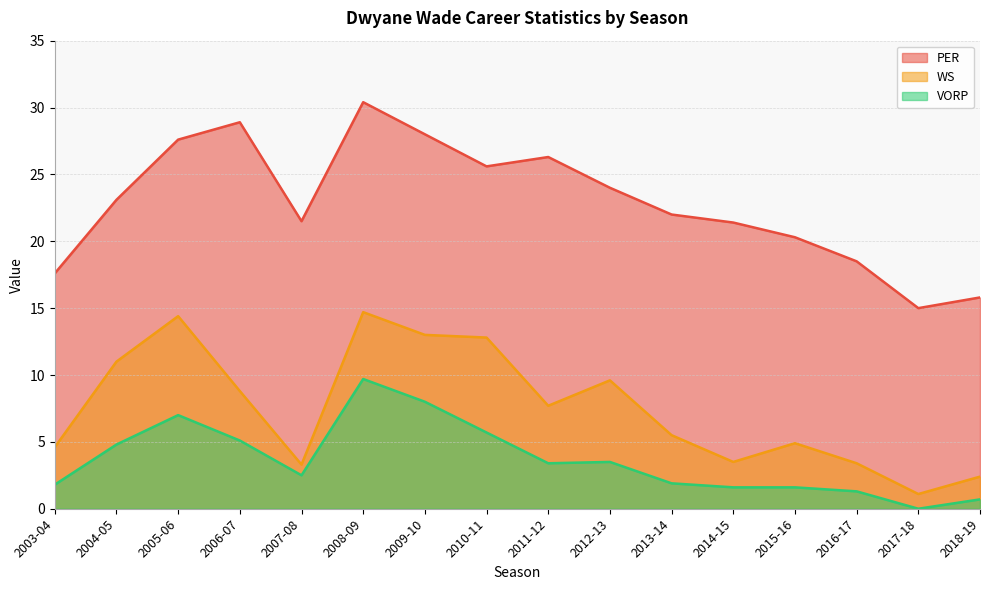

At which category is the sum across all series the highest?

2008-09